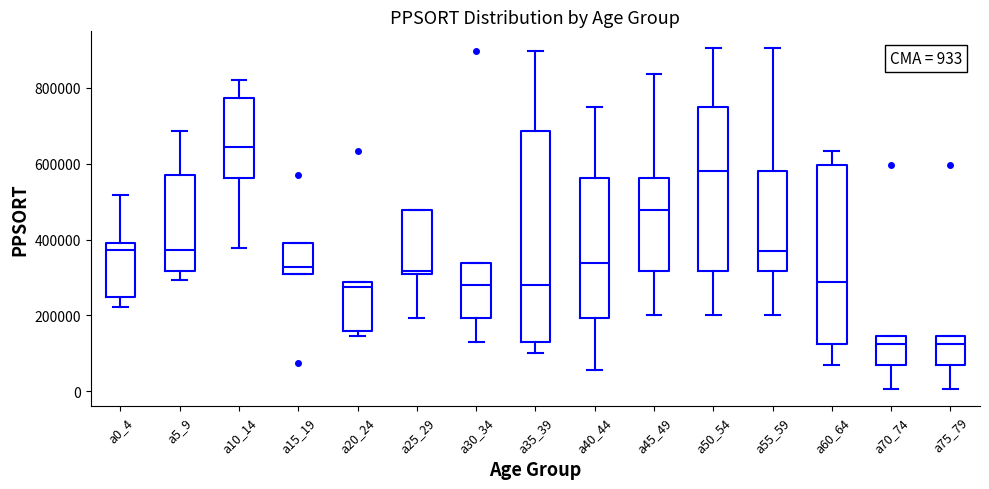

Comparing the boxes themselves (not the whiskers), which one is the tallest?

a35_39